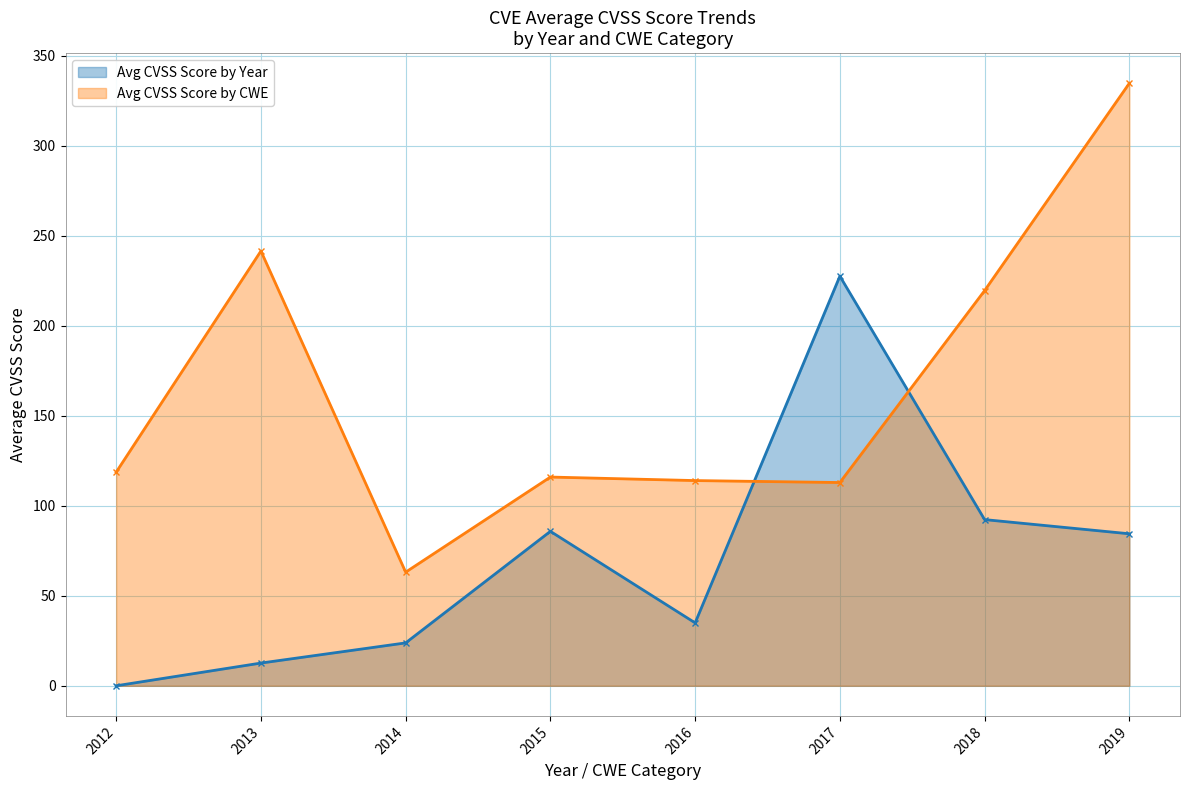

Reading left to right, transcribe all the data shown in this chart.

Avg CVSS Score by Year: 2012=0.0	2013=12.6	2014=23.8	2015=85.8	2016=34.9	2017=227.5	2018=92.3	2019=84.4
Avg CVSS Score by CWE: 2012=118.6	2013=241.5	2014=63.1	2015=115.9	2016=114.0	2017=112.9	2018=219.5	2019=334.6